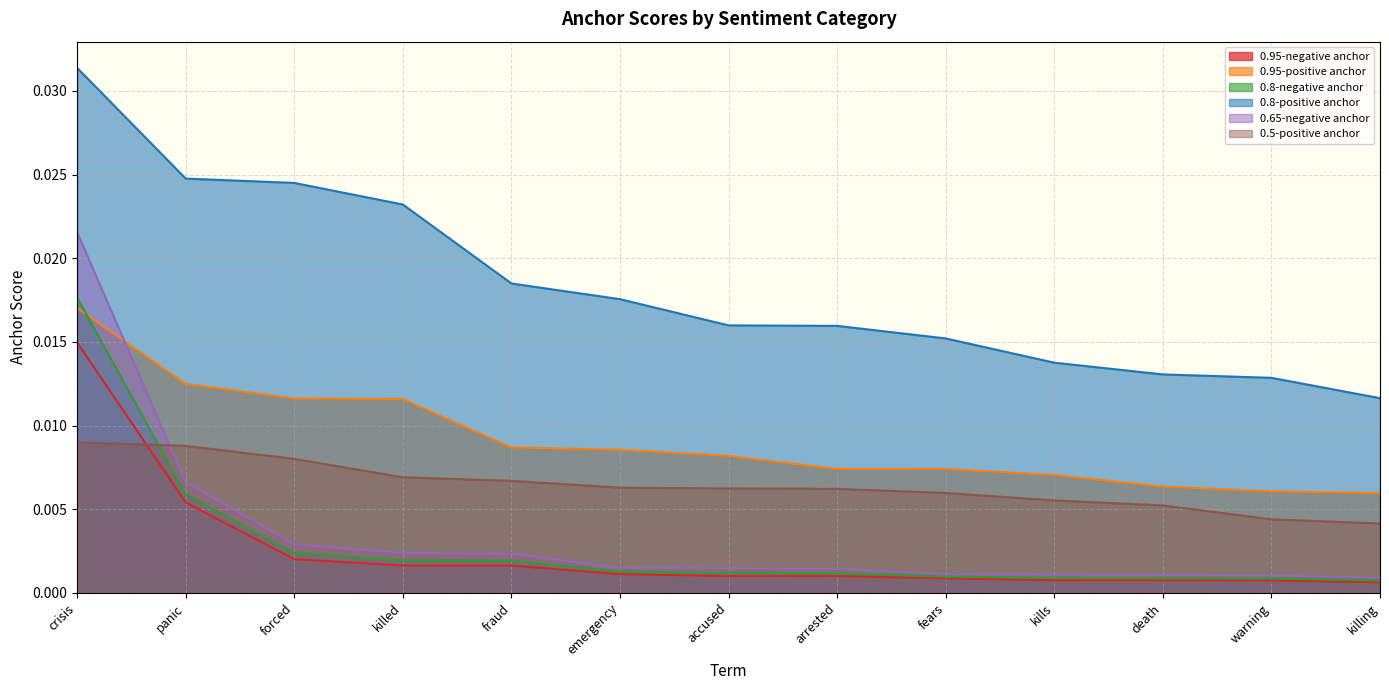

At killing, list the series in order from largest to smallest.

0.8-positive anchor, 0.95-positive anchor, 0.5-positive anchor, 0.65-negative anchor, 0.8-negative anchor, 0.95-negative anchor